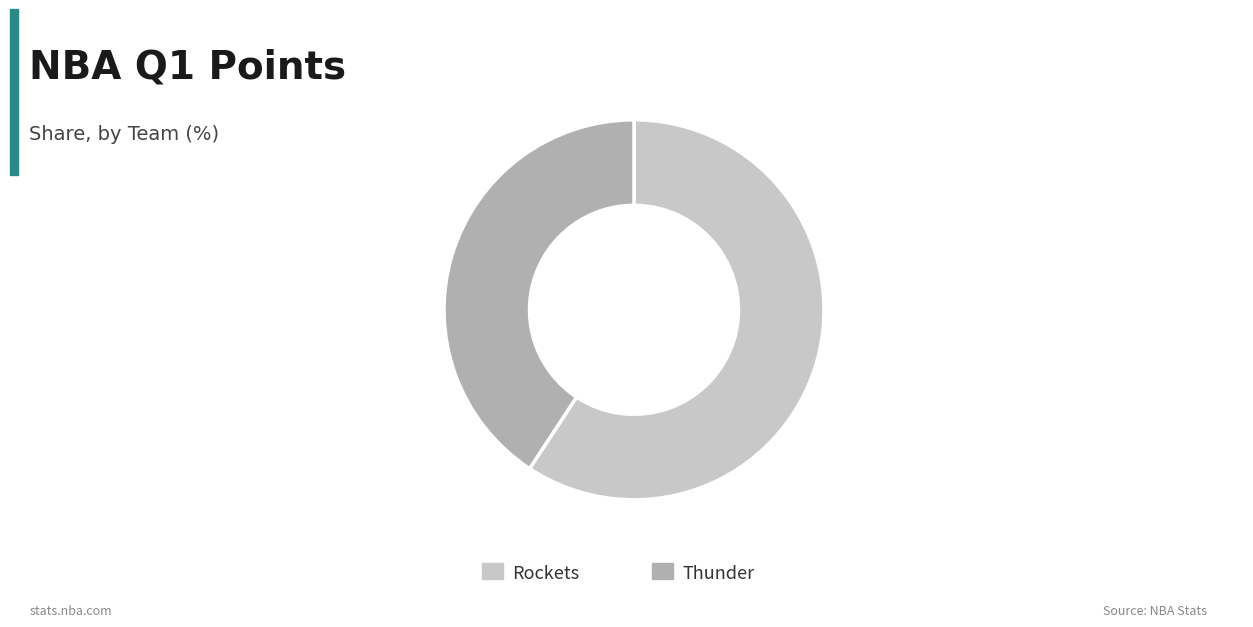

Rank the categories by value from highest to lowest.

Rockets, Thunder